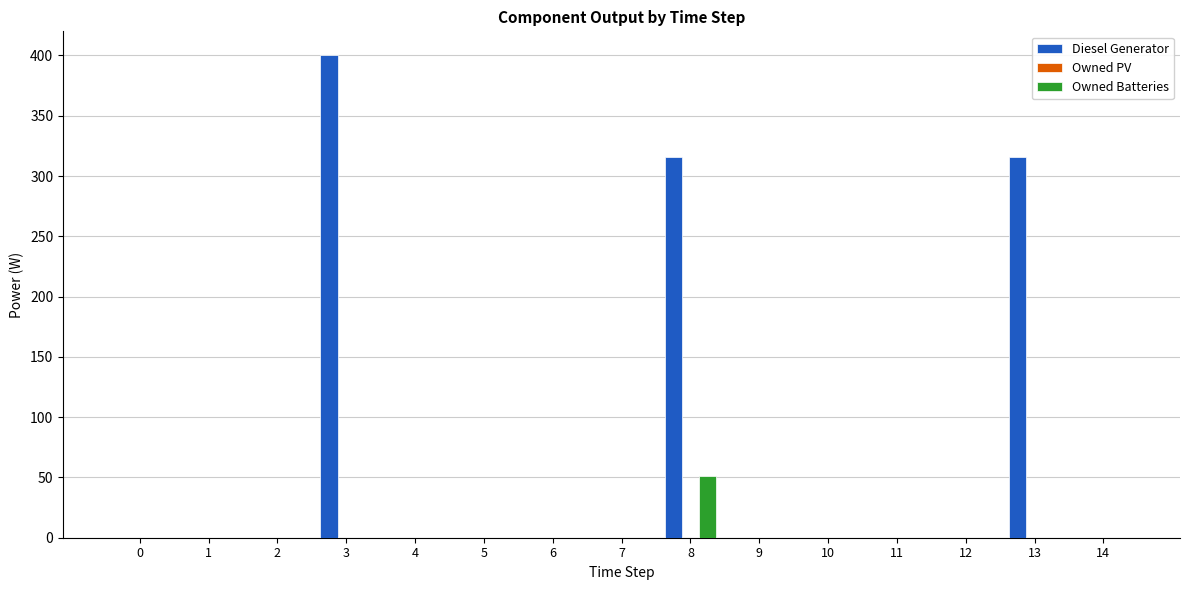

At which label does Owned Batteries reach its peak?

8